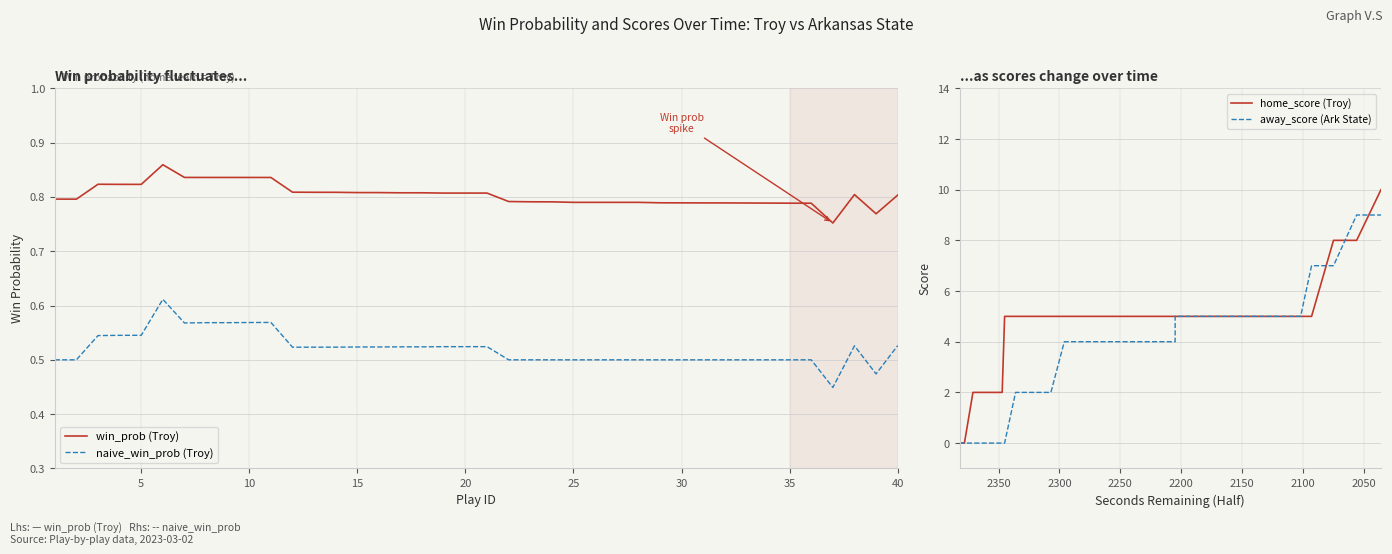

How many values in away_score (Ark State) are above zero?

34